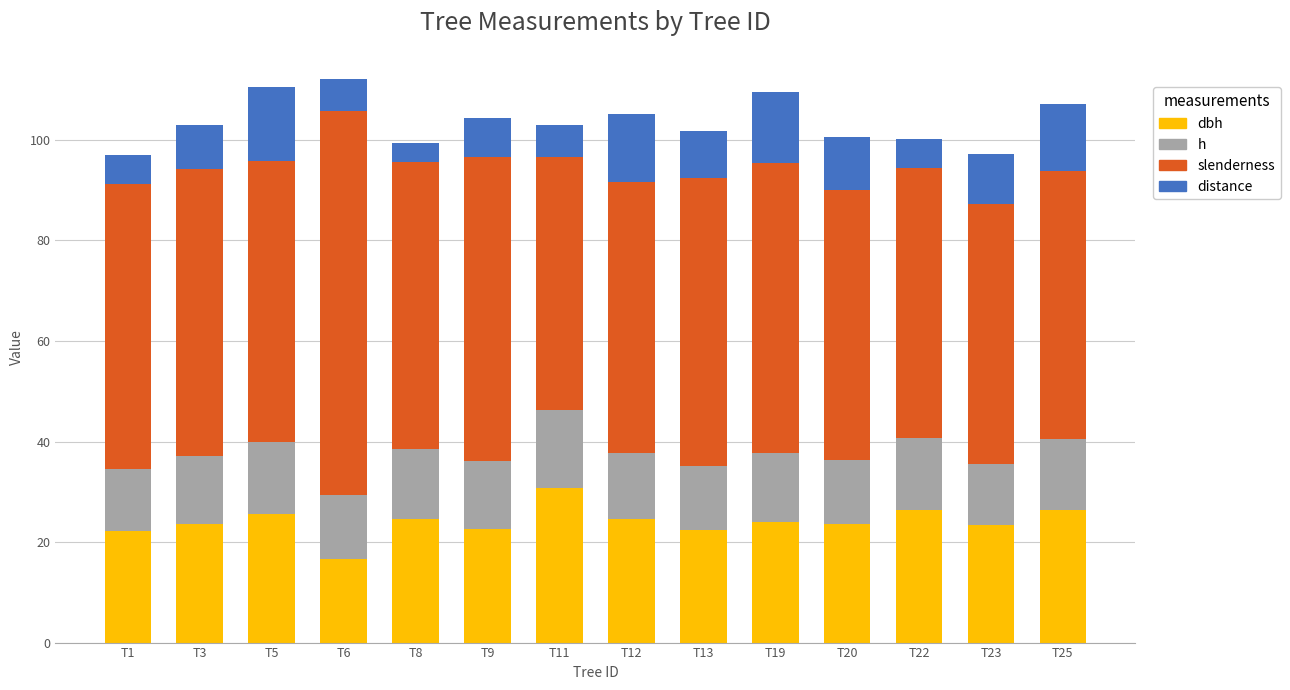

What is the total value across all series at T19?

109.4